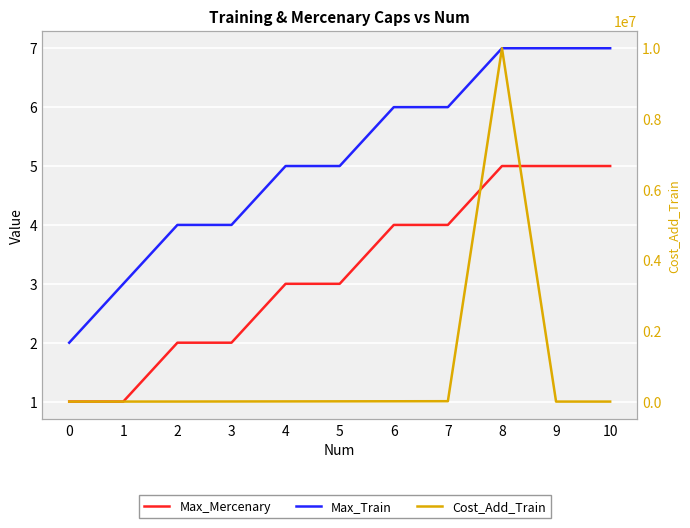

What is the minimum value for Max_Train?

2